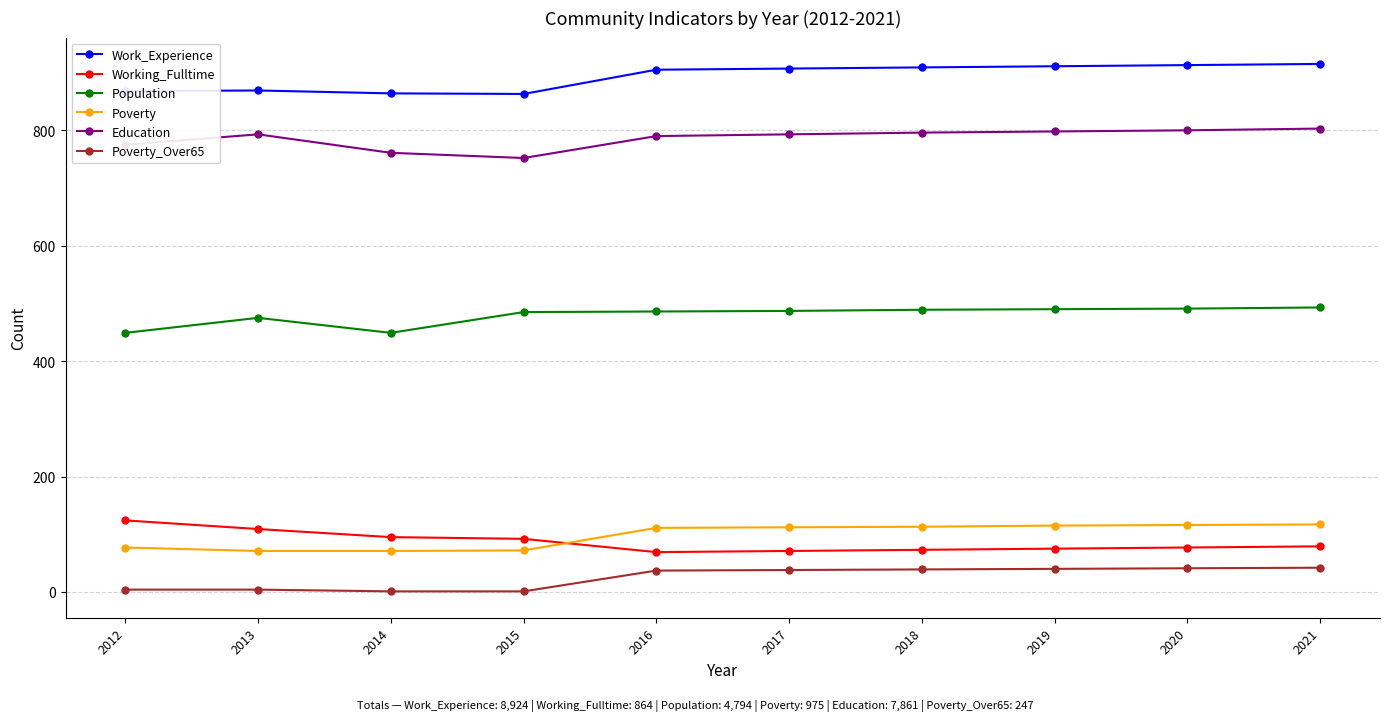

What is the minimum value for Population?

449